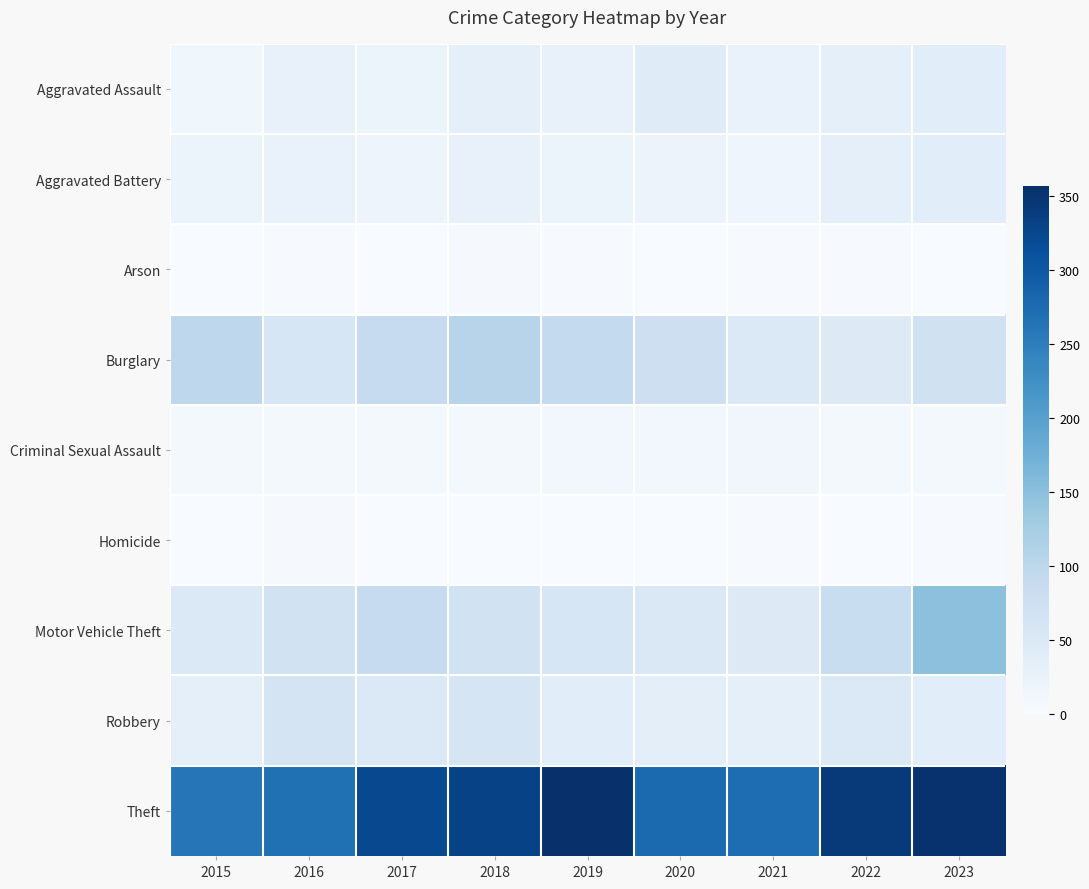

At which category is the sum across all series the highest?

2023